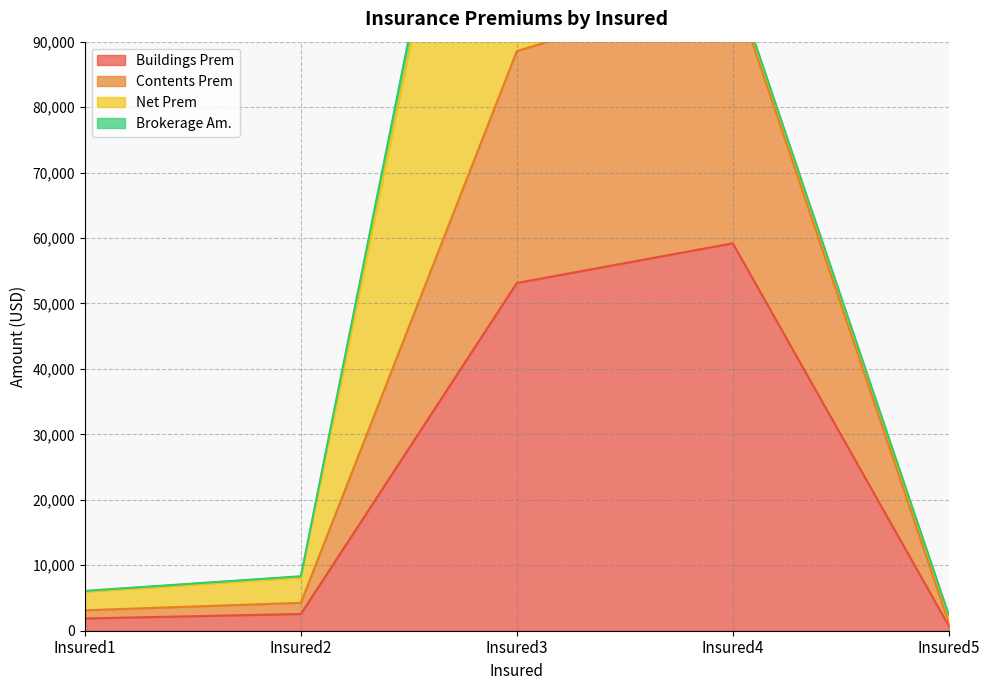

True or false: Contents Prem has more than 1 interior local peaks.

False